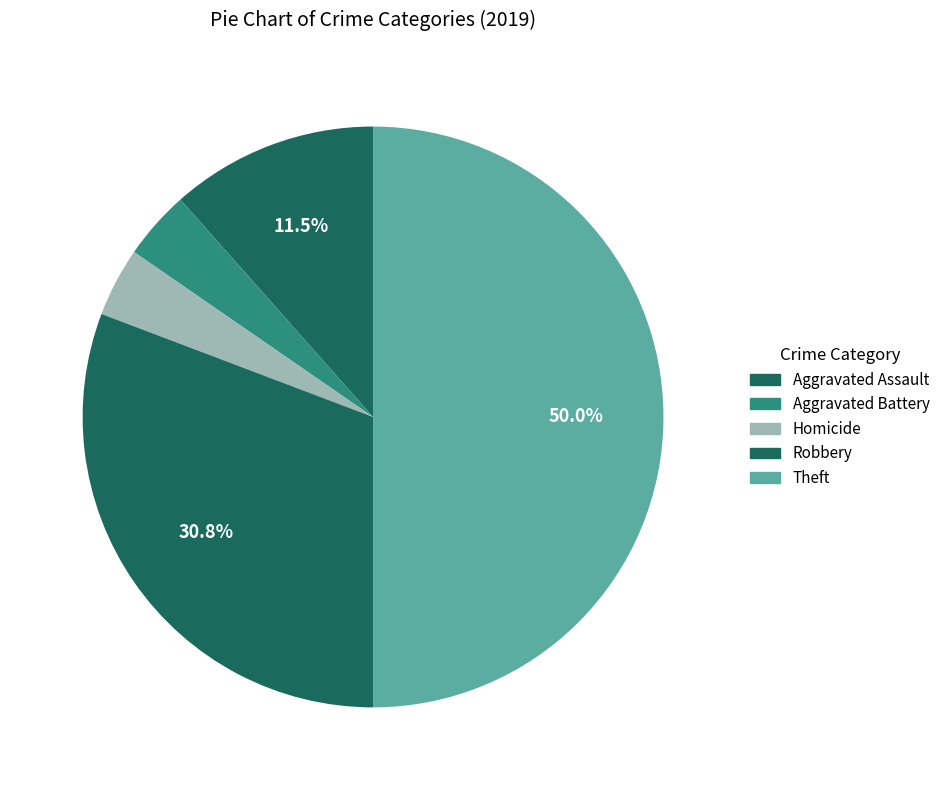

How many segments does this pie chart have?

5